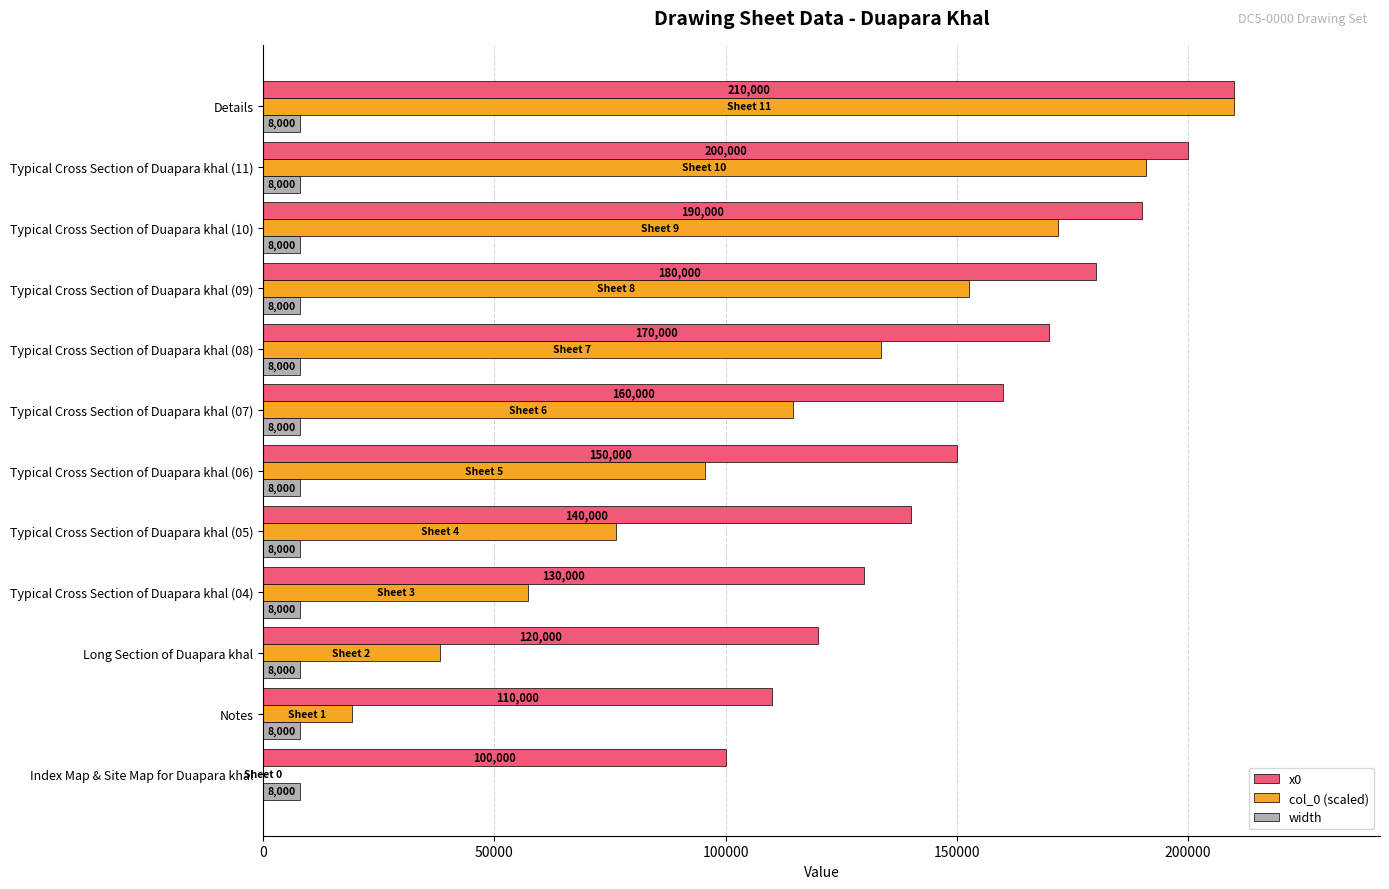

Between Long Section of Duapara khal and Typical Cross Section of Duapara khal (11), which series saw the biggest shift?

col_0 (scaled)